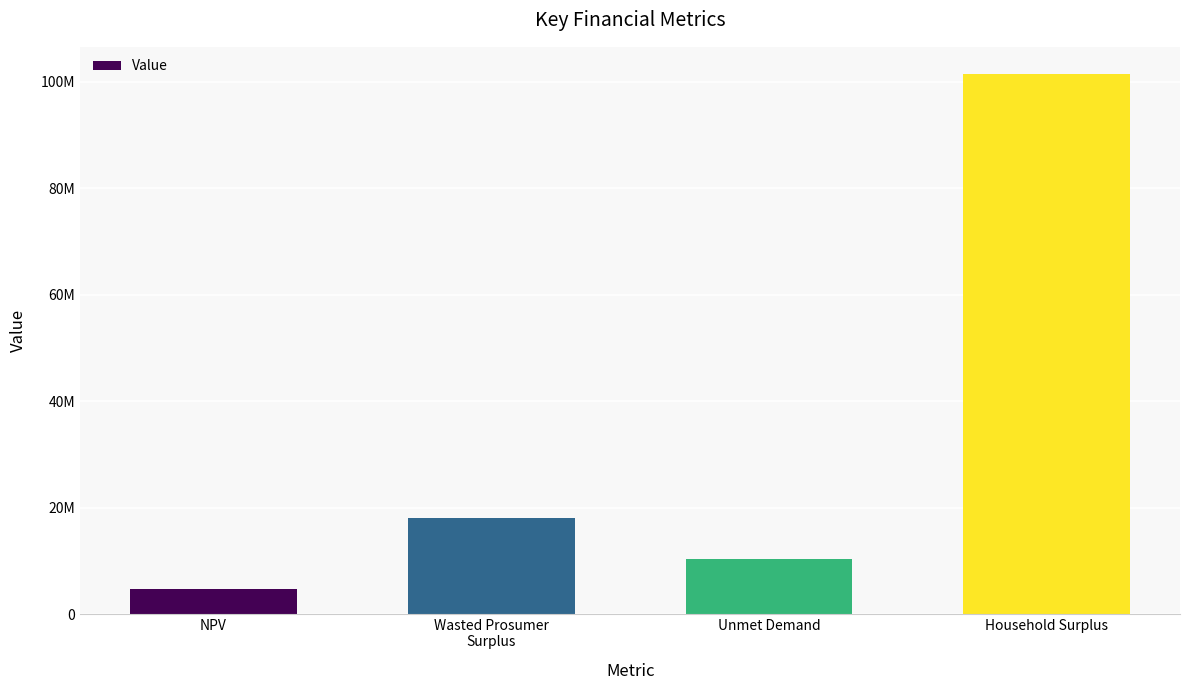

Does the chart contain any negative values?

No